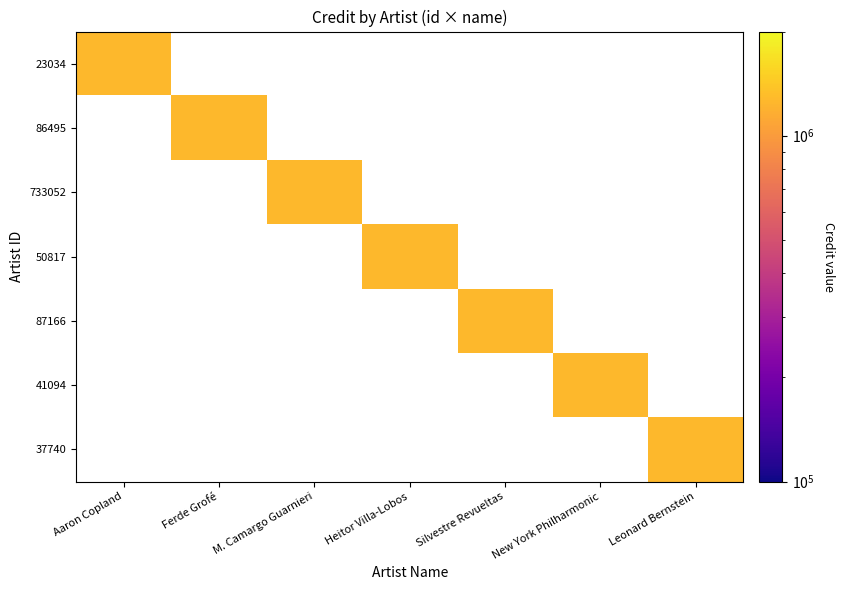

At which category is the sum across all series the highest?

Aaron Copland